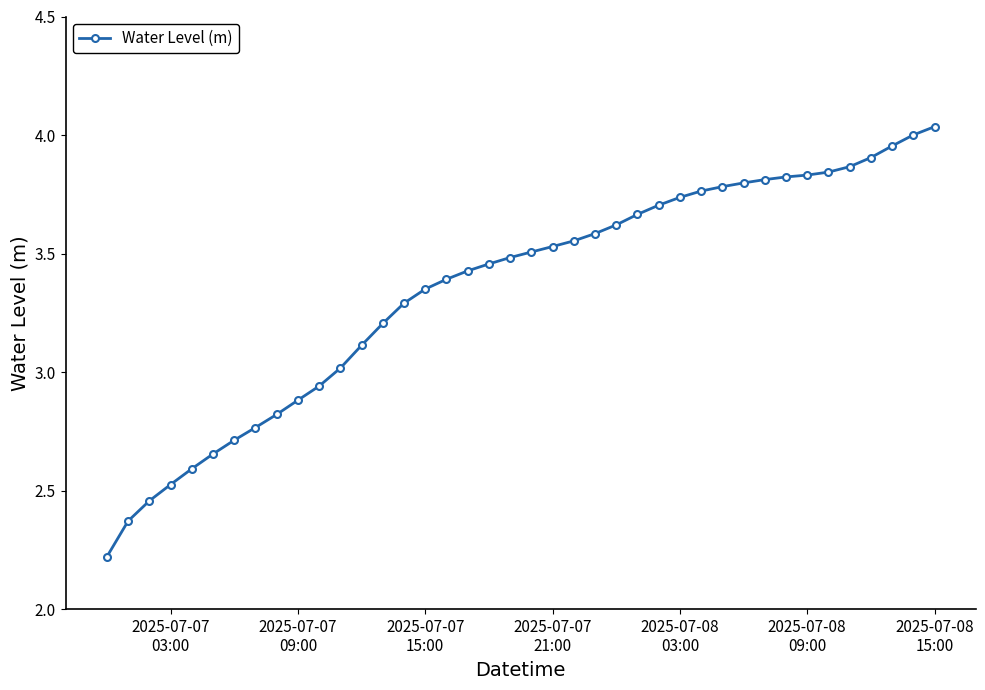

What is the minimum value shown in the chart?

2.2